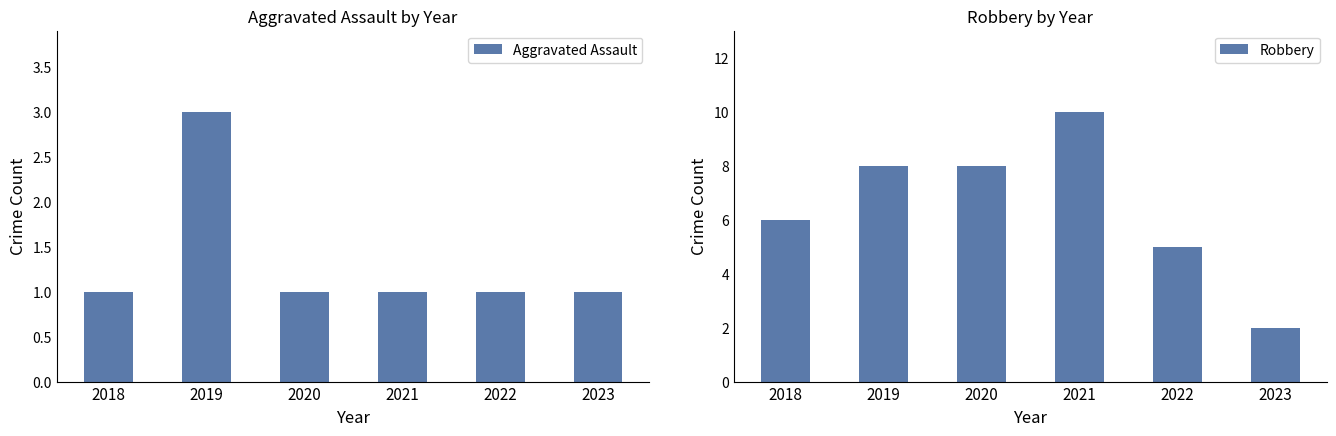

The Robbery series shows 4 at 2018. True or false?

False